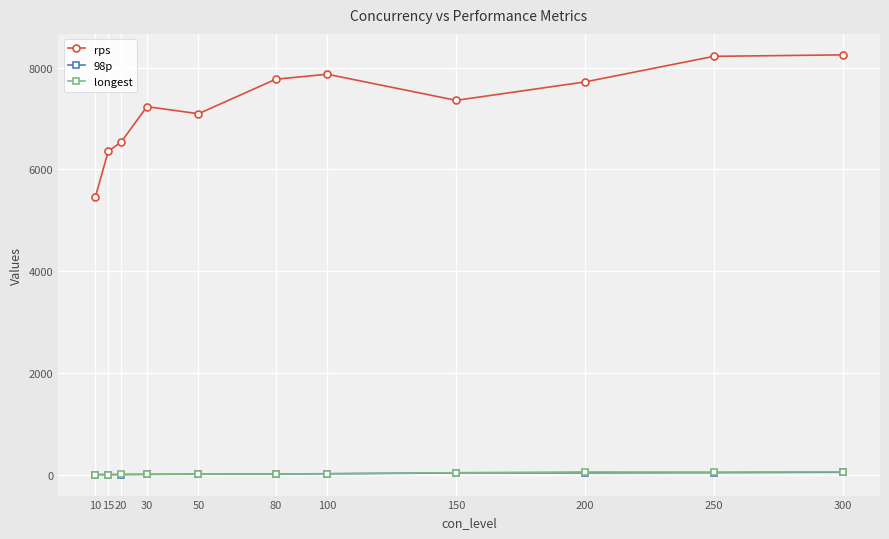

What is the maximum value for longest?

58.0